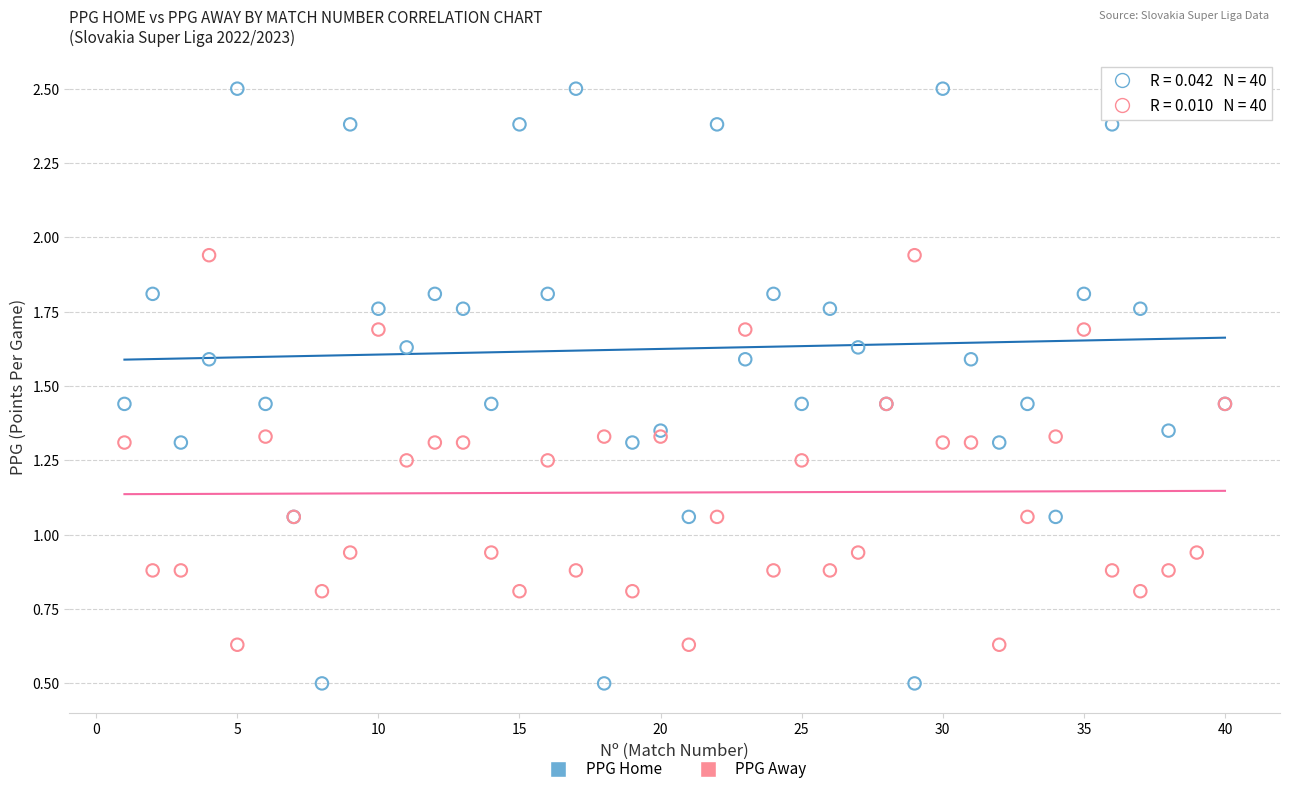

What is the X range (max minus min) for the scatter plot?

39.0